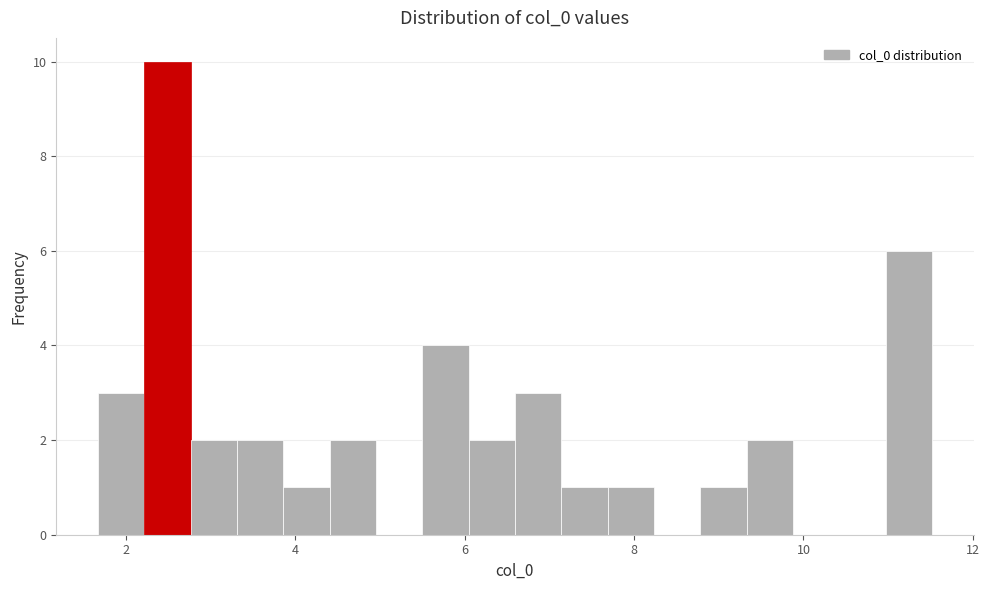

Read against the x-axis, roughly where is the centre of the tallest bar?

2.4